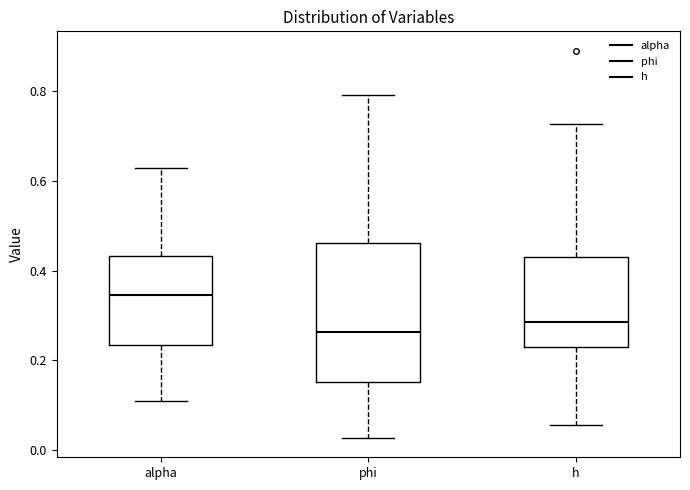

Which box has the lowest median line?

phi